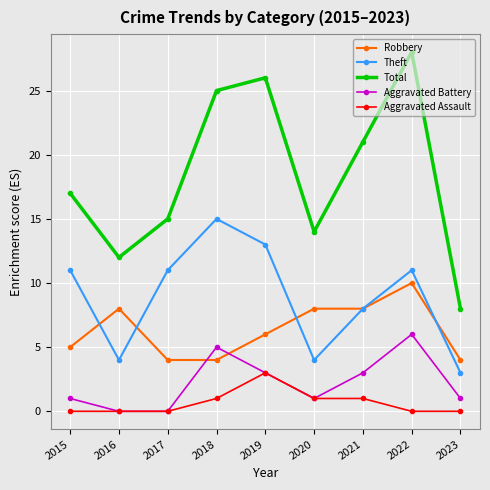

What is the sum of the Aggravated Assault values at 2015 and 2021?

1